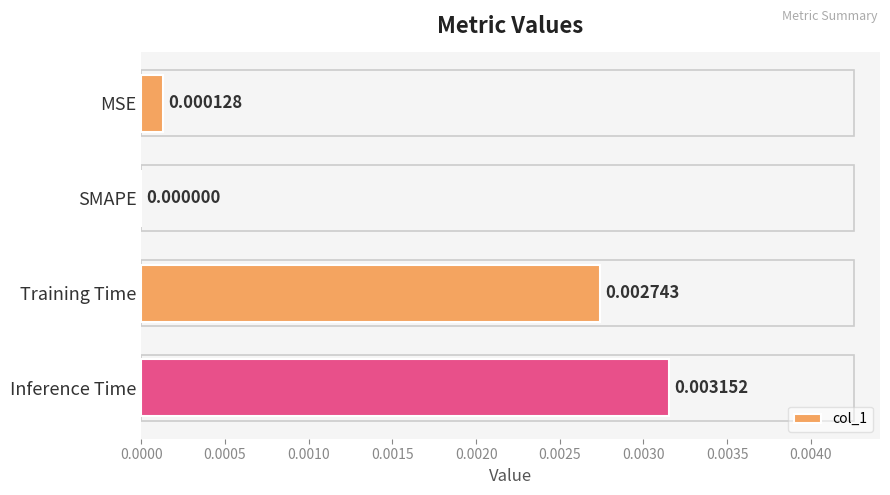

Between Training Time and SMAPE, which is larger?

Training Time